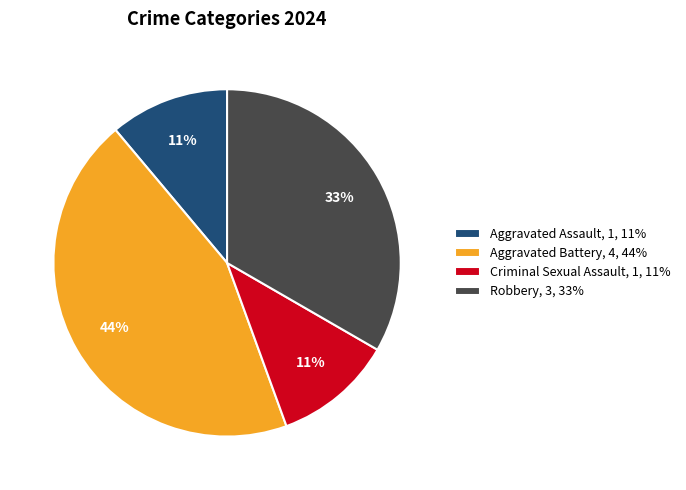

To the nearest percent, what percentage of the pie is Robbery?

33%